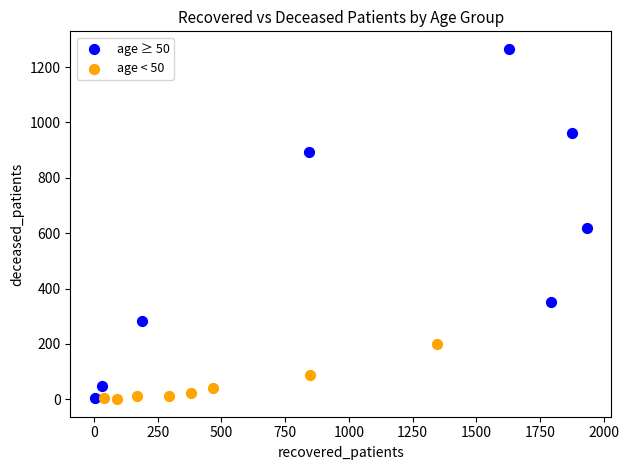

Which series has the widest spread of Y values?

age ≥ 50